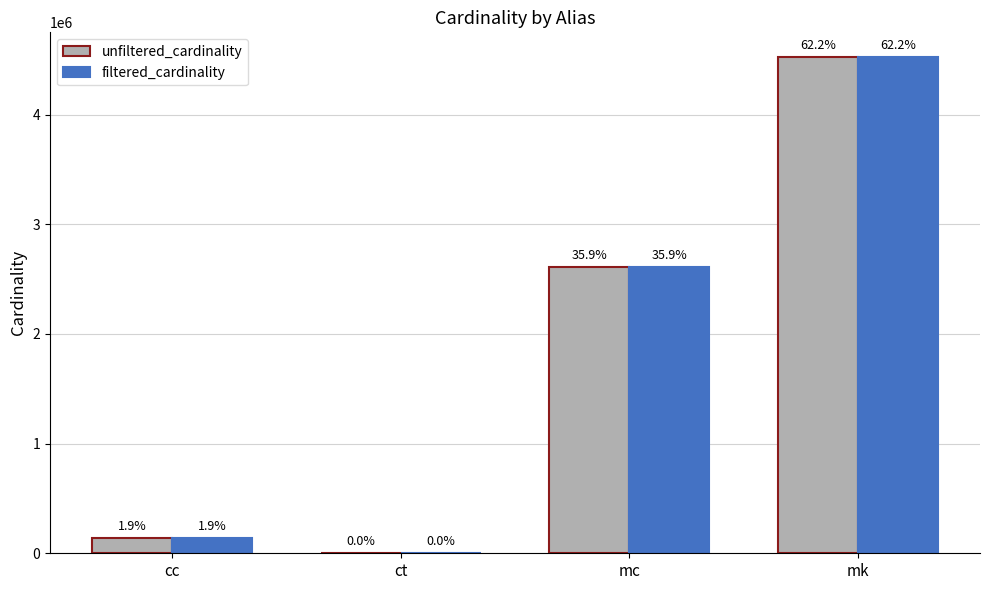

What are all the series names shown in the legend?

unfiltered_cardinality, filtered_cardinality